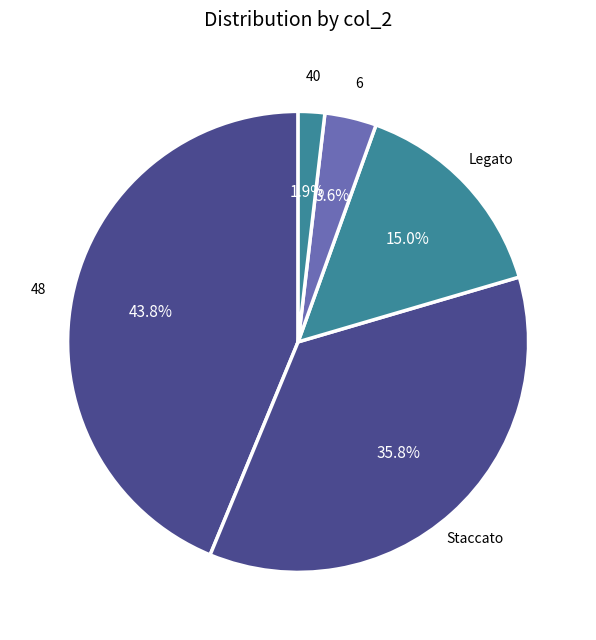

How many segments does this pie chart have?

5